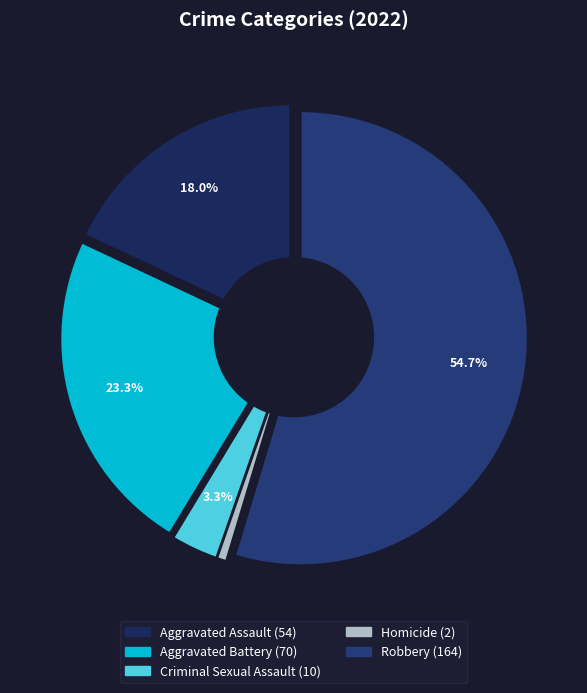

Which category accounts for the majority?

Robbery